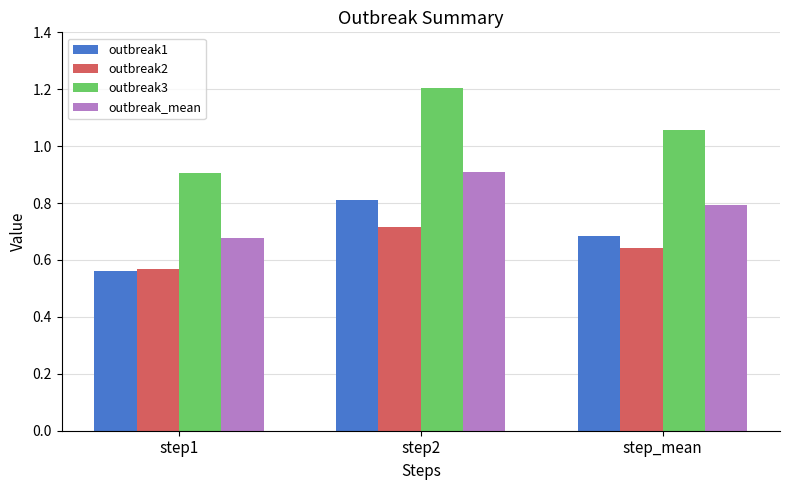

The value of outbreak3 at step2 is 1.2. True or false?

True